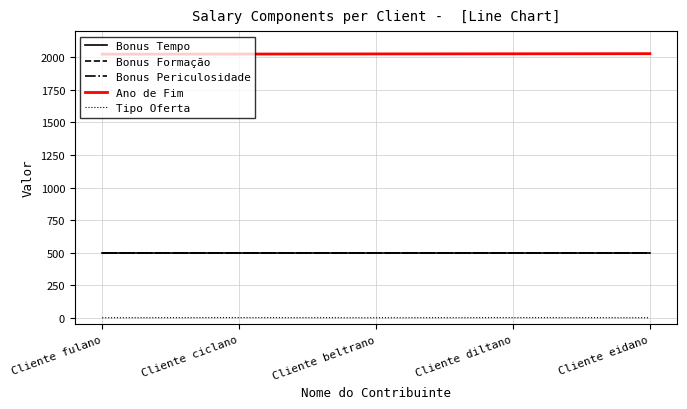

What position from the left is Cliente beltrano?

3